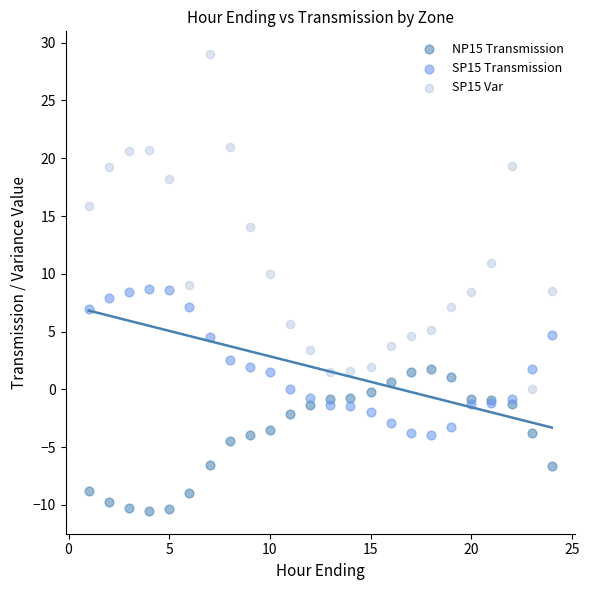

Which series has the widest spread of Y values?

SP15 Var